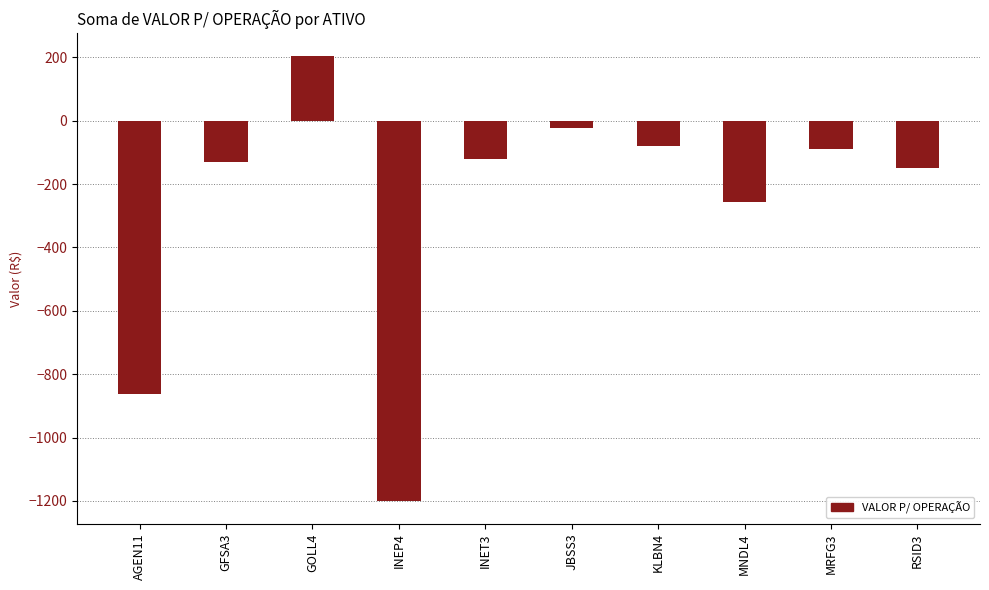

What is the difference between the maximum and second lowest values?

1067.9